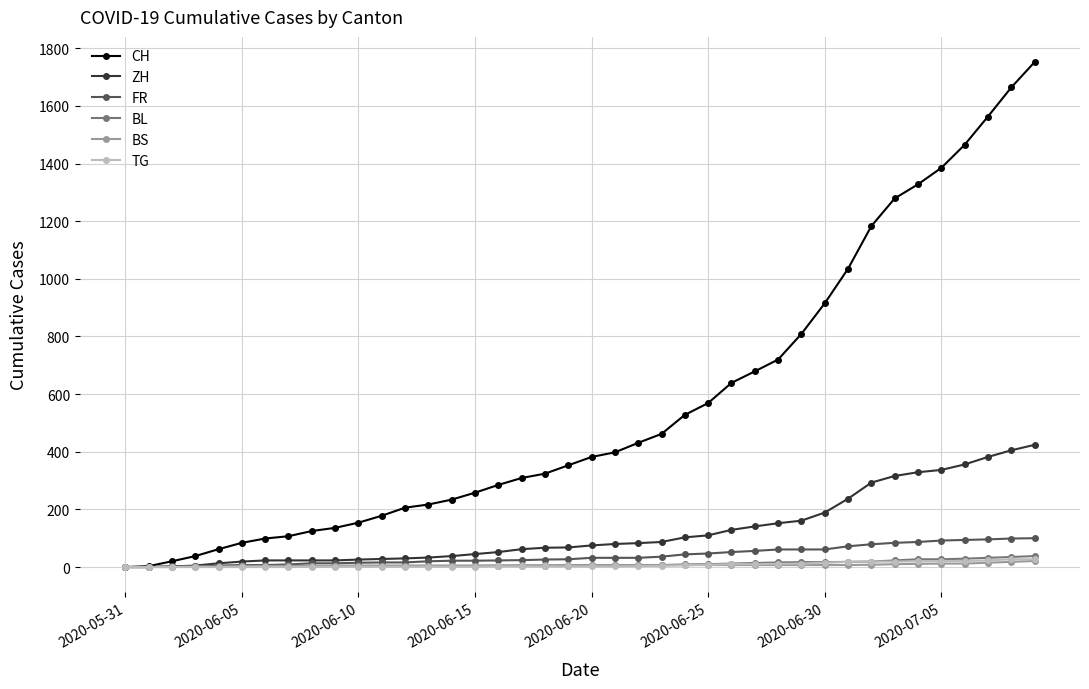

Which series has the widest spread of values?

CH